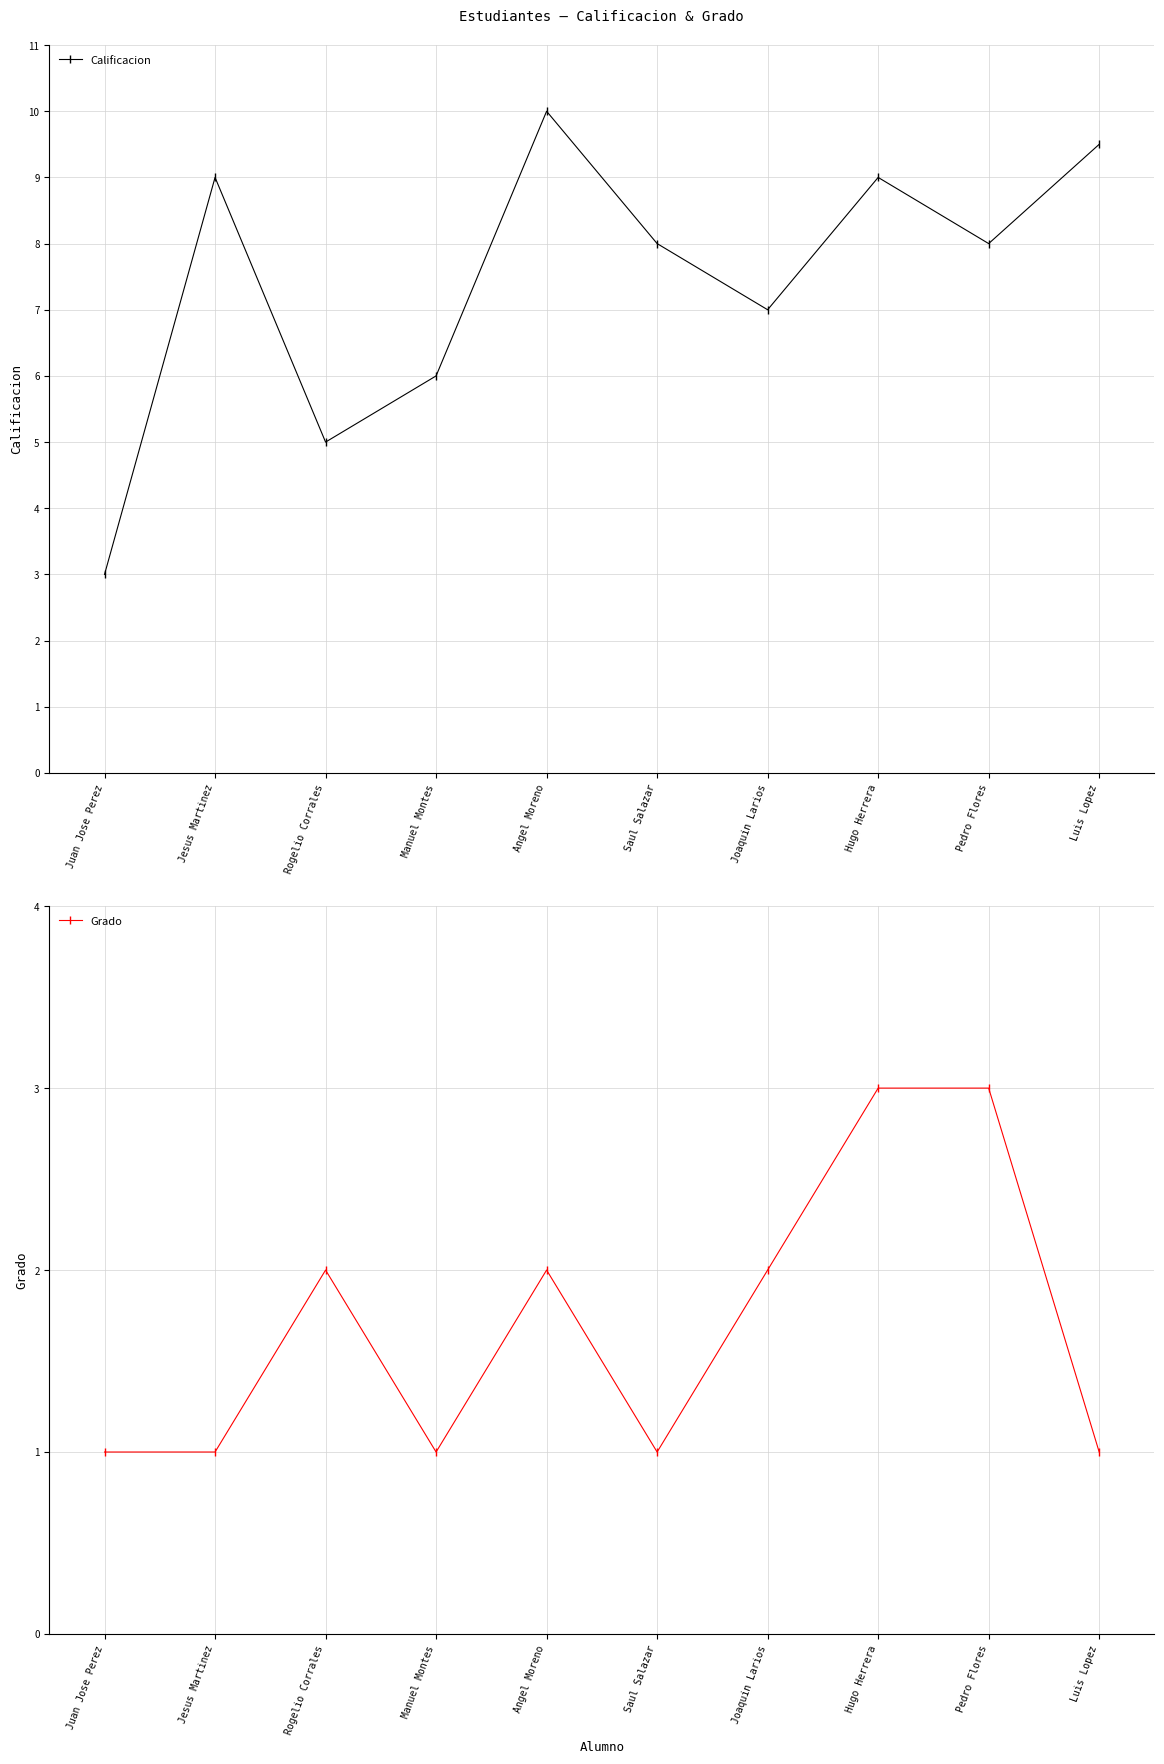

At which category does Calificacion reach its first local peak?

Jesus Martinez